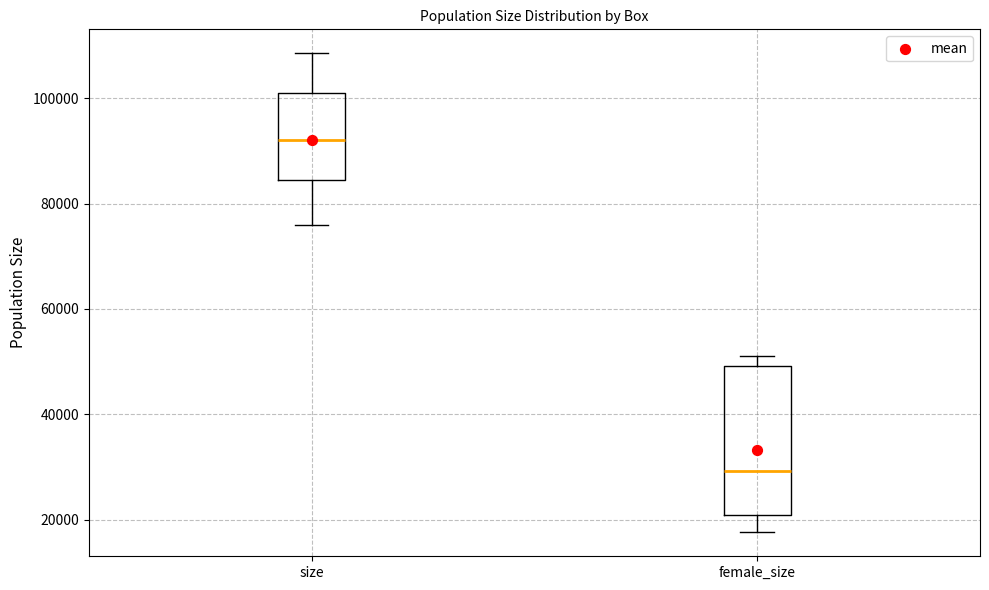

Reading left to right, read every box against the y-axis: the position of its median line, the range the box covers, and the ends of its whiskers. The values are not printed on the chart, so give them approximately, as read against the axis.

size: median 92000, box 84000 to 102000, whiskers 76000 to 108000
female_size: median 30000, box 20000 to 50000, whiskers 18000 to 52000